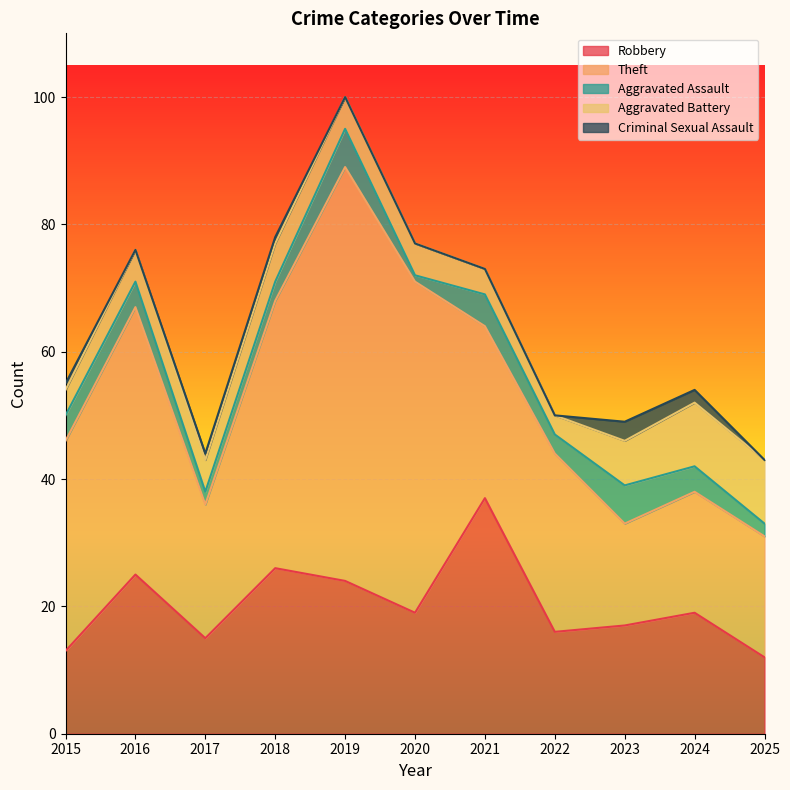

Which has a higher value, 2020 or 2021?

2021